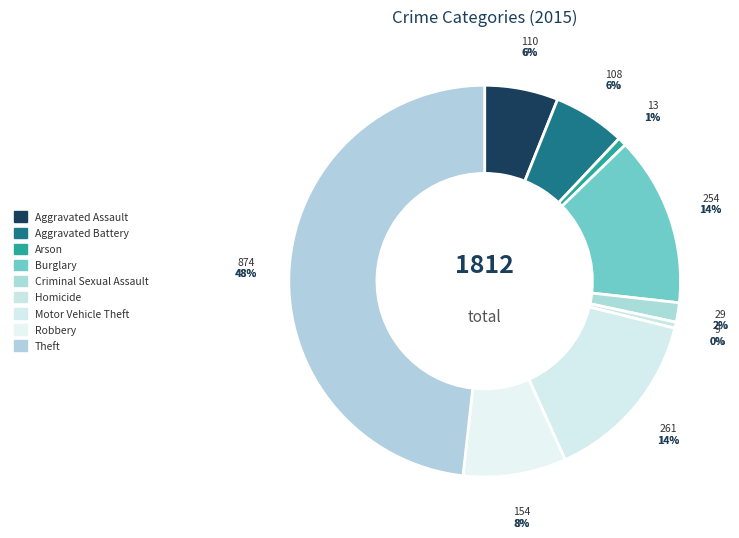

Which has a higher value, Theft or Burglary?

Theft